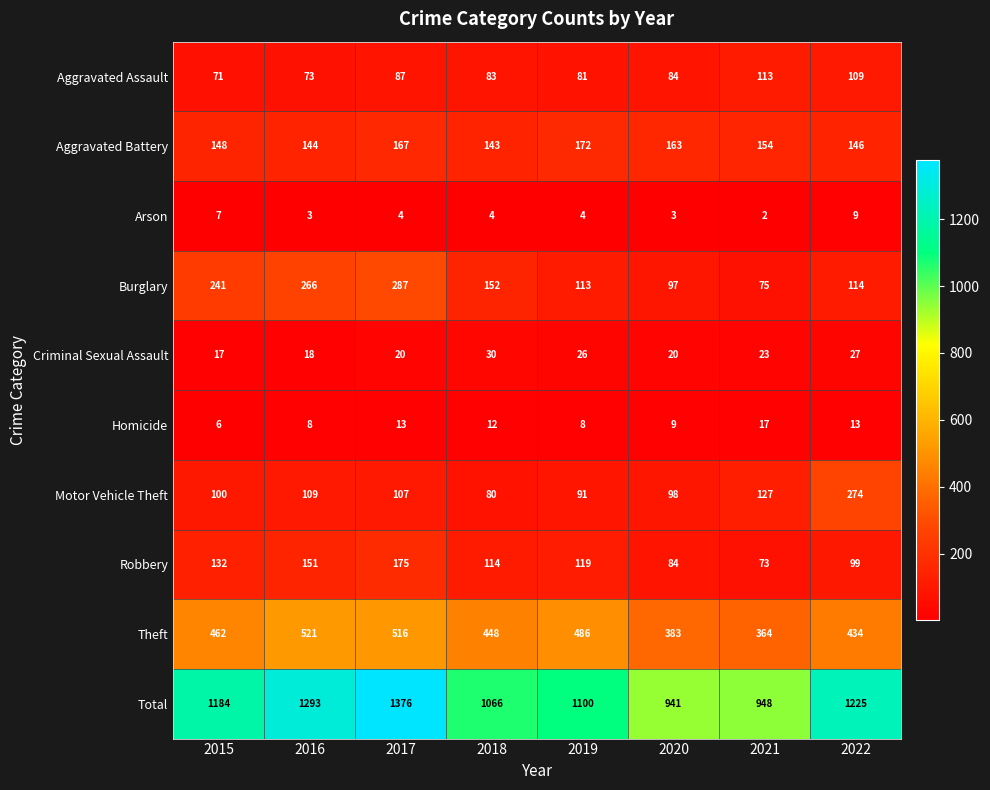

What is the average value of the Robbery series?

118